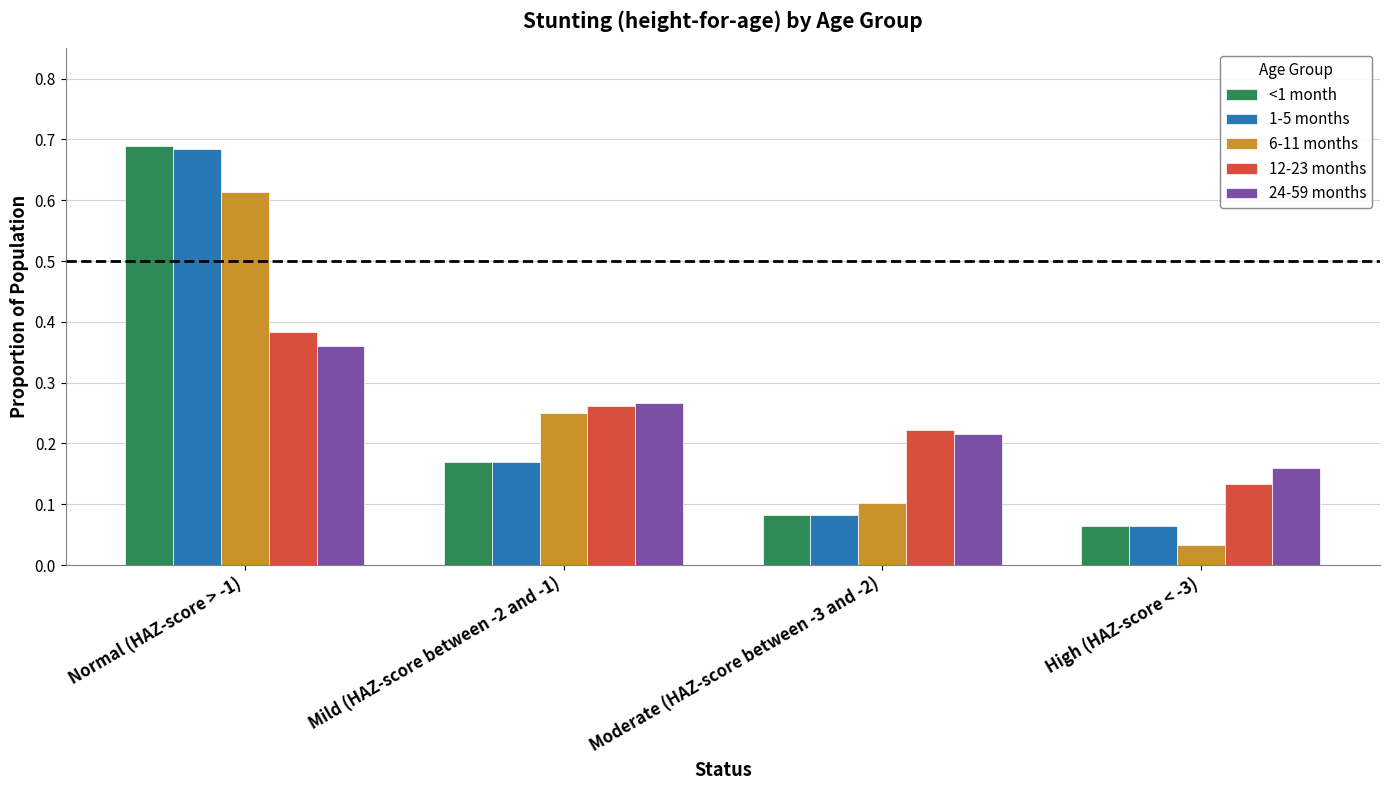

Which category has the lowest value across all series?

High (HAZ-score < -3)